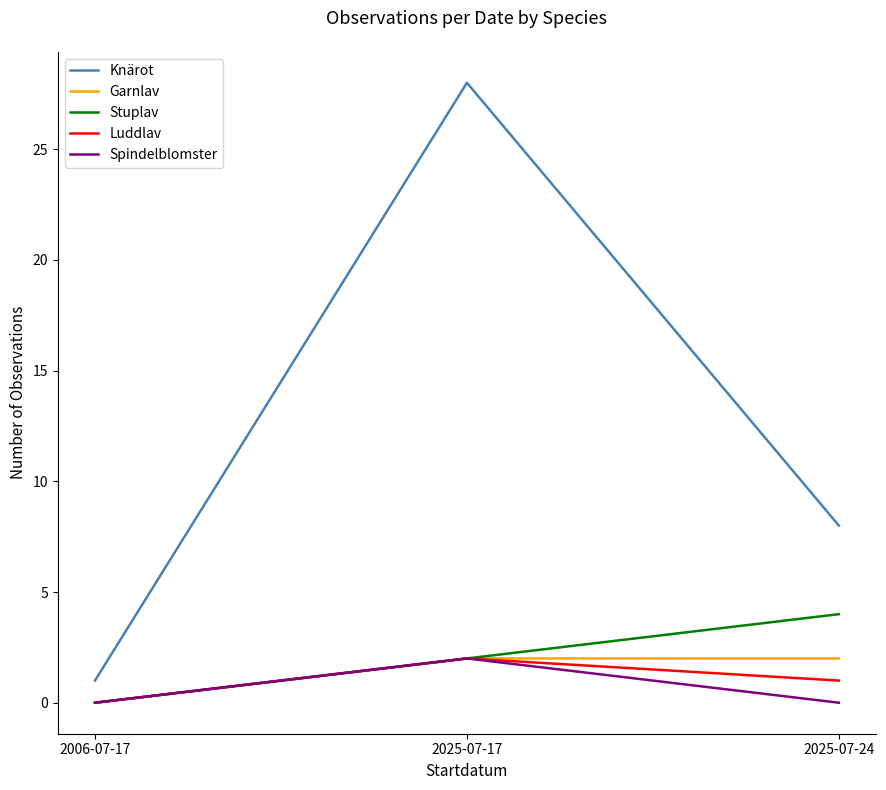

At which category is the sum across all series the highest?

2025-07-17